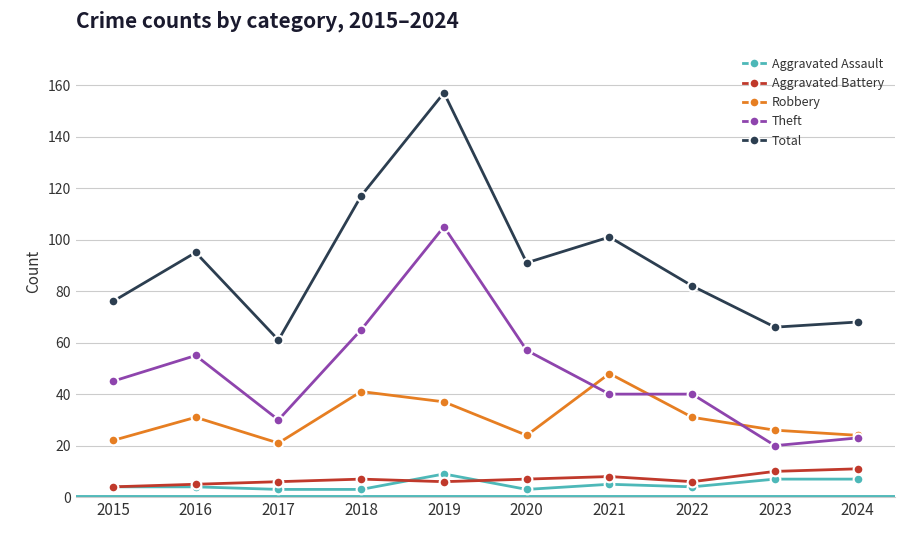

True or false: Total has a value of 68 at 2024.

True